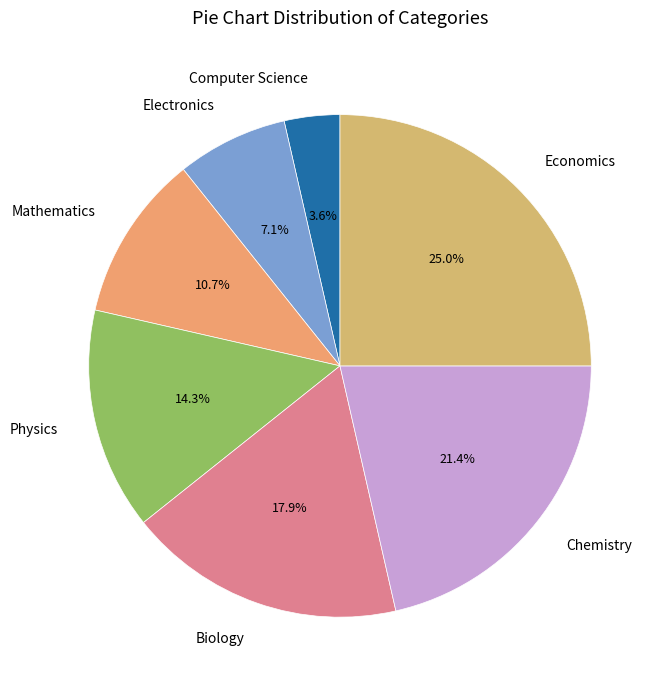

Is there a majority slice in this chart?

No